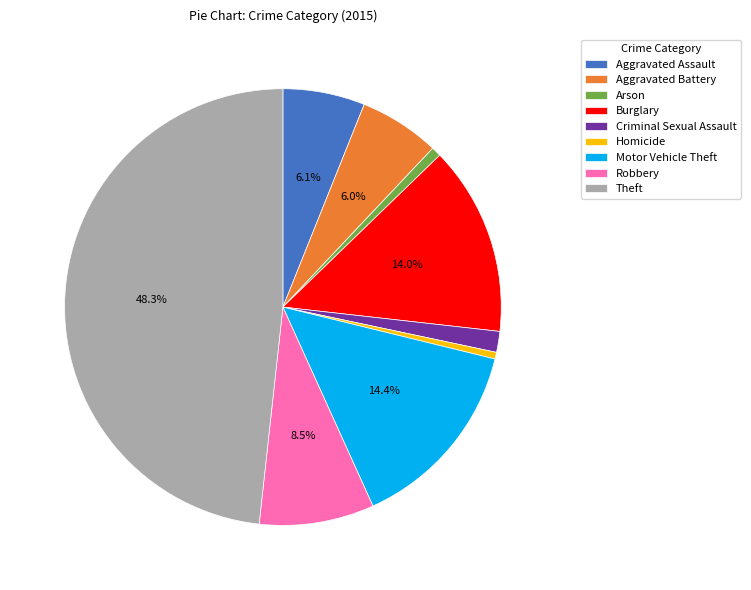

Approximately how many times larger is the value at Burglary compared to Motor Vehicle Theft?

1.0